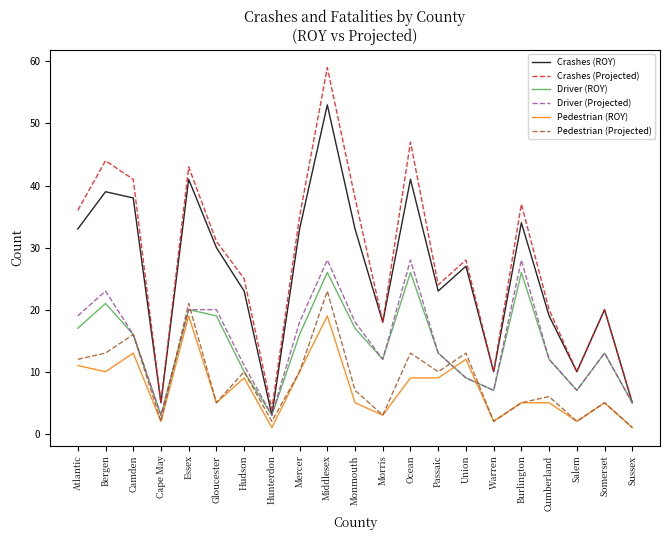

What is the difference between the highest and lowest values at Mercer?

25